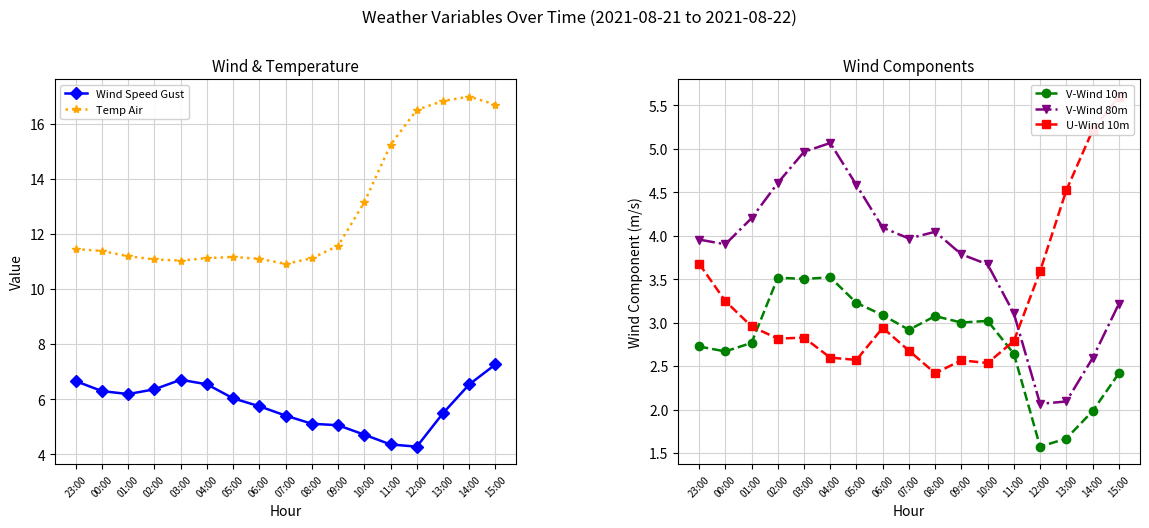

Reading left to right, what are all the values shown in this chart?

Wind Speed Gust: 23:00=6.7	00:00=6.3	01:00=6.2	02:00=6.4	03:00=6.7	04:00=6.5	05:00=6.0	06:00=5.7	07:00=5.4	08:00=5.1	09:00=5.1	10:00=4.7	11:00=4.4	12:00=4.3	13:00=5.5	14:00=6.5	15:00=7.3
Temp Air: 23:00=11.4	00:00=11.4	01:00=11.2	02:00=11.1	03:00=11.0	04:00=11.1	05:00=11.2	06:00=11.1	07:00=10.9	08:00=11.1	09:00=11.6	10:00=13.1	11:00=15.2	12:00=16.5	13:00=16.8	14:00=17.0	15:00=16.7
V-Wind 10m: 23:00=2.7	00:00=2.7	01:00=2.8	02:00=3.5	03:00=3.5	04:00=3.5	05:00=3.2	06:00=3.1	07:00=2.9	08:00=3.1	09:00=3.0	10:00=3.0	11:00=2.6	12:00=1.6	13:00=1.7	14:00=2.0	15:00=2.4
V-Wind 80m: 23:00=4.0	00:00=3.9	01:00=4.2	02:00=4.6	03:00=5.0	04:00=5.1	05:00=4.6	06:00=4.1	07:00=4.0	08:00=4.0	09:00=3.8	10:00=3.7	11:00=3.1	12:00=2.1	13:00=2.1	14:00=2.6	15:00=3.2
U-Wind 10m: 23:00=3.7	00:00=3.2	01:00=3.0	02:00=2.8	03:00=2.8	04:00=2.6	05:00=2.6	06:00=2.9	07:00=2.7	08:00=2.4	09:00=2.6	10:00=2.5	11:00=2.8	12:00=3.6	13:00=4.5	14:00=5.2	15:00=5.6